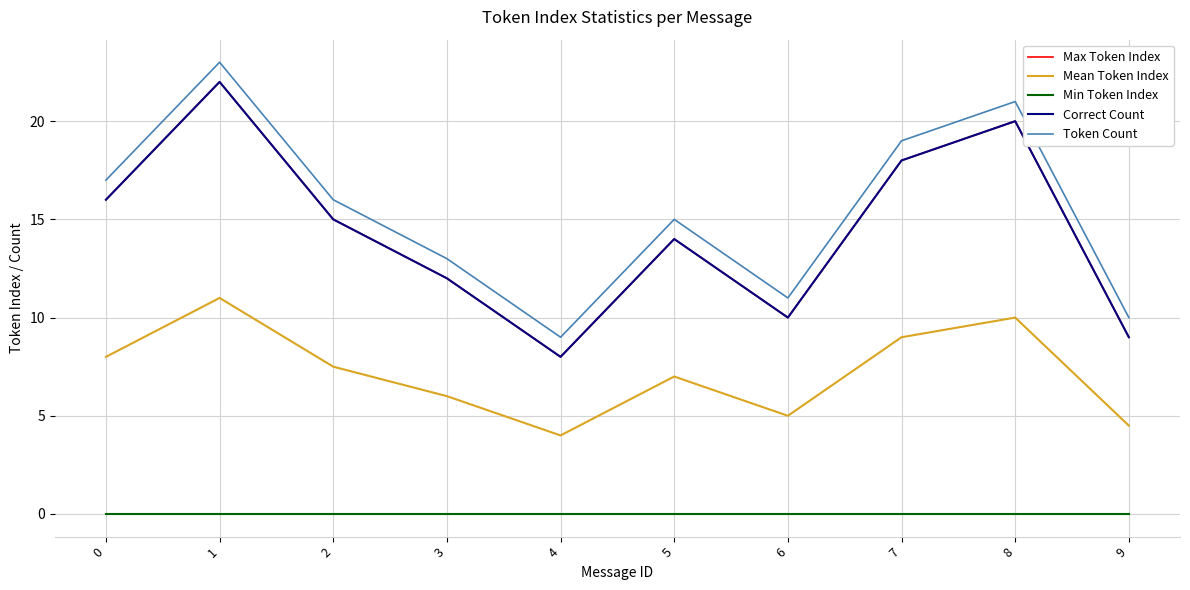

What is the value of the Max Token Index point at the 4th from the left?

12.0